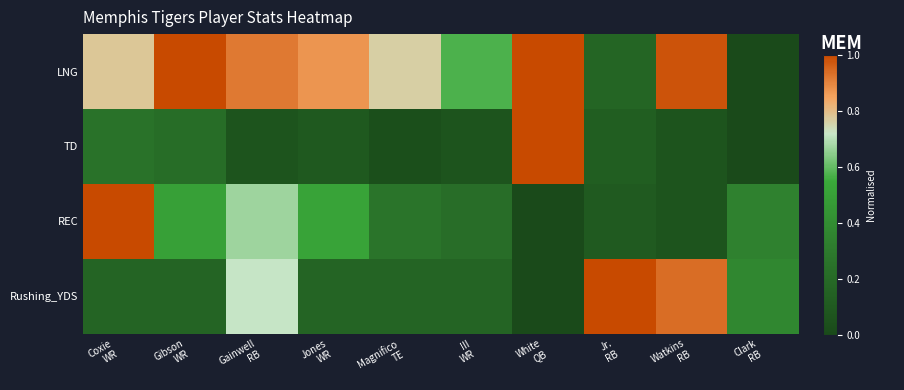

Reading right to left, transcribe all the data shown in this chart.

LNG: Clark
RB=0.0	Watkins
RB=1.0	Jr.
RB=0.2	White
QB=1.0	III
WR=0.6	Magnifico
TE=0.8	Jones
WR=0.9	Gainwell
RB=0.9	Gibson
WR=1.0	Coxie
WR=0.8
TD: Clark
RB=0.0	Watkins
RB=0.1	Jr.
RB=0.1	White
QB=1.0	III
WR=0.1	Magnifico
TE=0.0	Jones
WR=0.1	Gainwell
RB=0.1	Gibson
WR=0.2	Coxie
WR=0.2
REC: Clark
RB=0.3	Watkins
RB=0.1	Jr.
RB=0.1	White
QB=0.0	III
WR=0.2	Magnifico
TE=0.3	Jones
WR=0.5	Gainwell
RB=0.7	Gibson
WR=0.5	Coxie
WR=1.0
Rushing_YDS: Clark
RB=0.4	Watkins
RB=0.9	Jr.
RB=1.0	White
QB=0.0	III
WR=0.2	Magnifico
TE=0.2	Jones
WR=0.2	Gainwell
RB=0.7	Gibson
WR=0.2	Coxie
WR=0.2